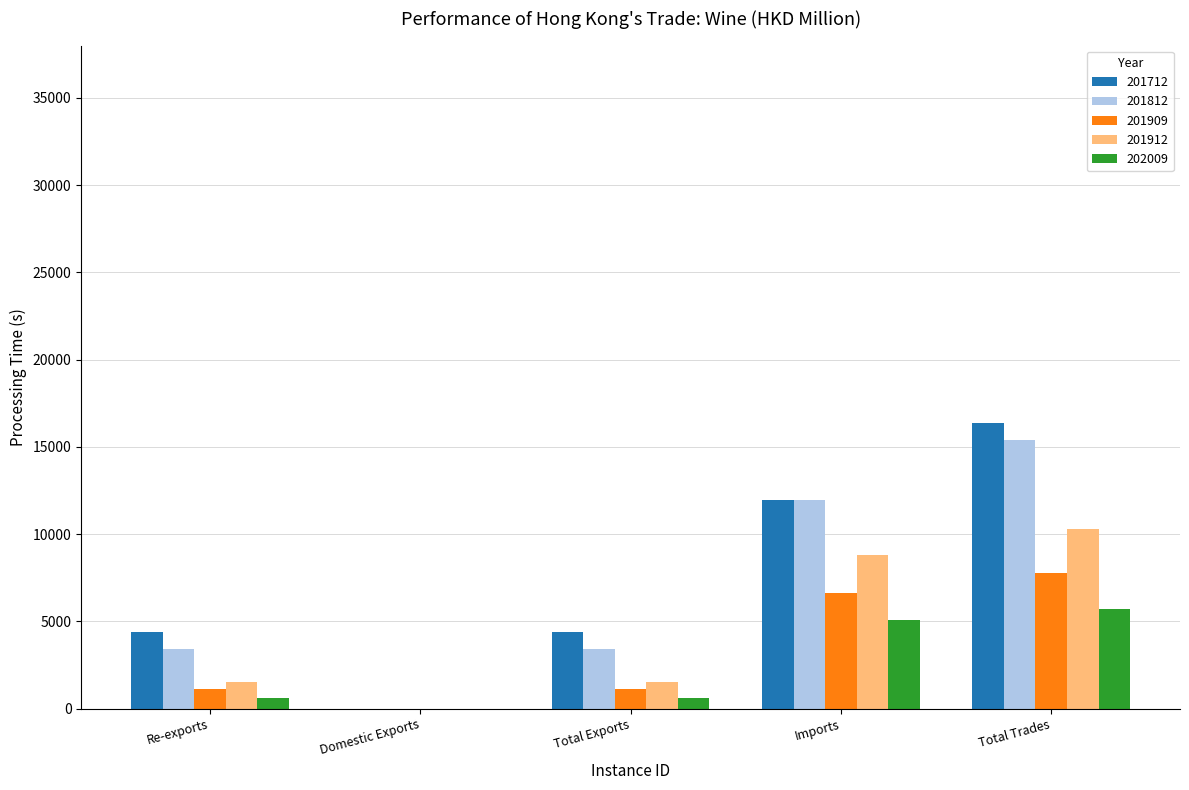

Which series has the largest range (max minus min)?

201712